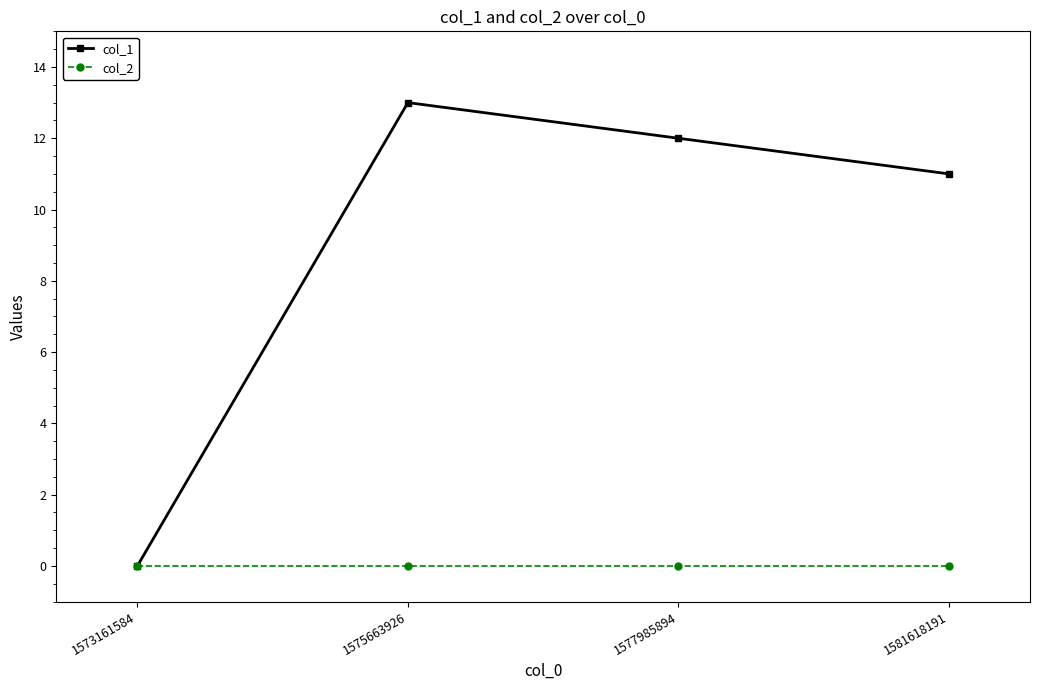

At which category is the sum across all series the highest?

1575663926